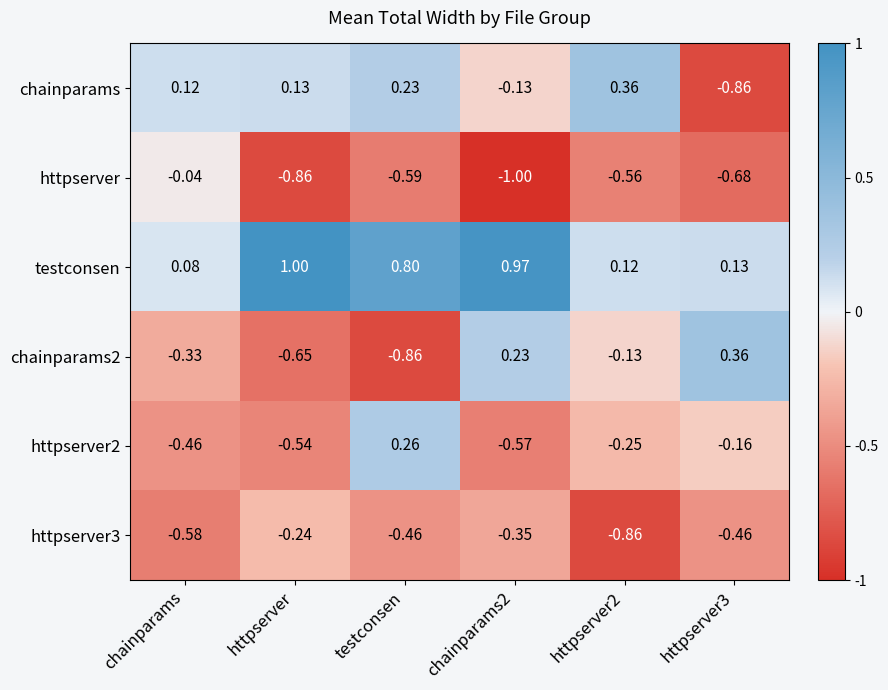

At which label does testconsen reach its minimum?

chainparams